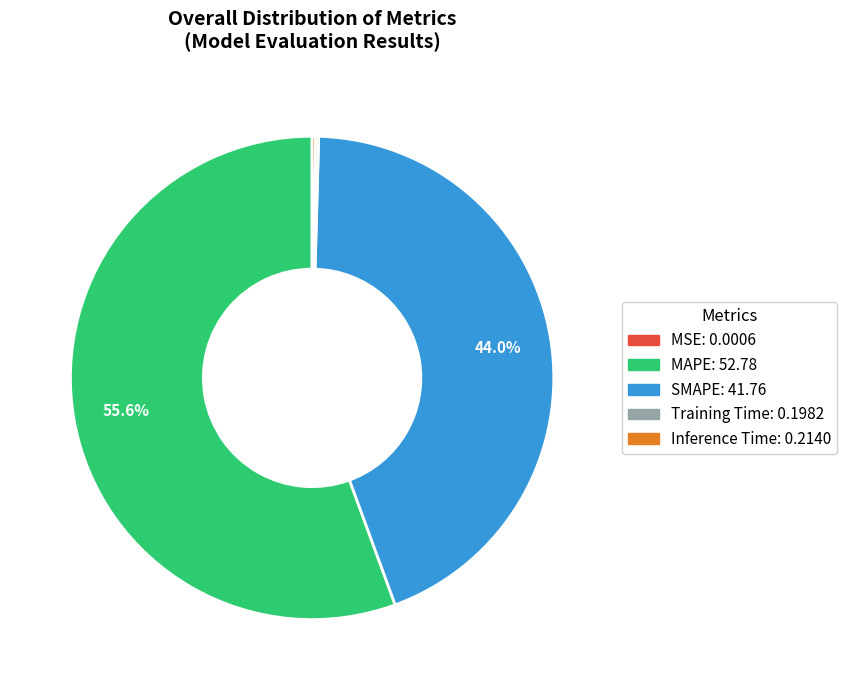

Is it true that SMAPE is 44% of the pie?

True